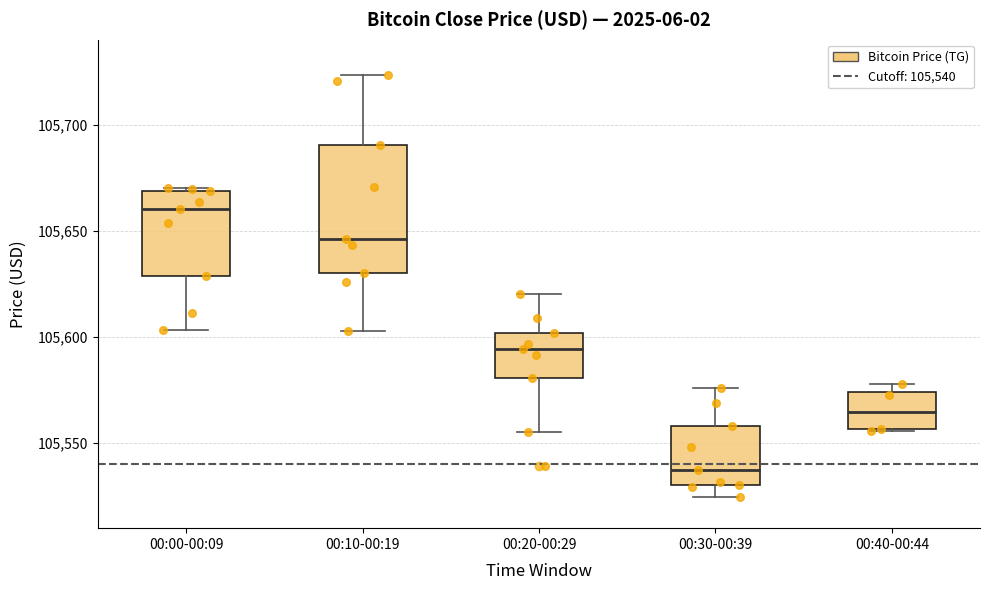

Reading left to right, read every box against the y-axis: the position of its median line, the range the box covers, and the ends of its whiskers. The values are not printed on the chart, so give them approximately, as read against the axis.

00:00-00:09: median 105660, box 105630 to 105670, whiskers 105605 to 105670
00:10-00:19: median 105645, box 105630 to 105690, whiskers 105605 to 105725
00:20-00:29: median 105595, box 105580 to 105600, whiskers 105555 to 105620
00:30-00:39: median 105540, box 105530 to 105560, whiskers 105525 to 105575
00:40-00:44: median 105565, box 105555 to 105575, whiskers 105555 to 105580